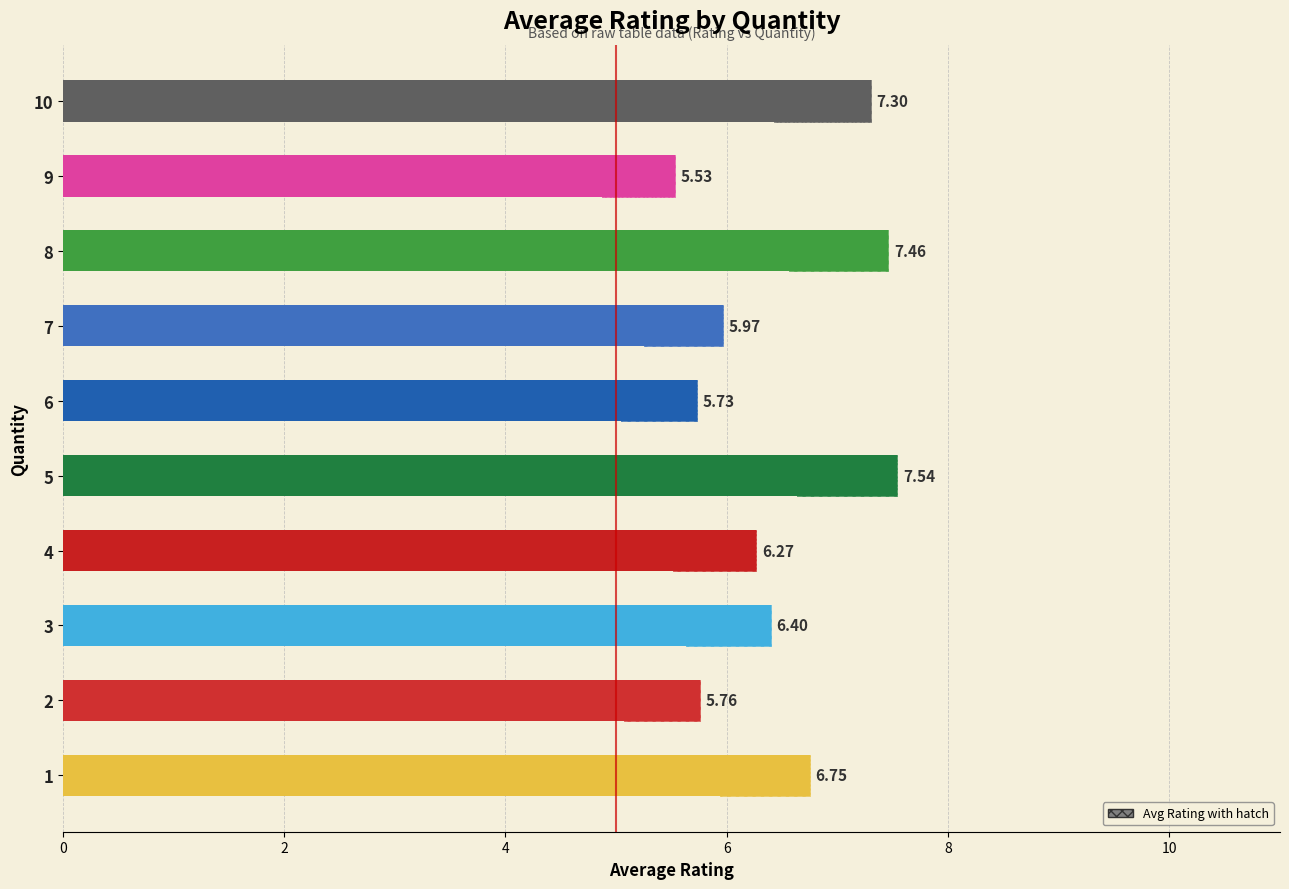

Does the chart contain any negative values?

No